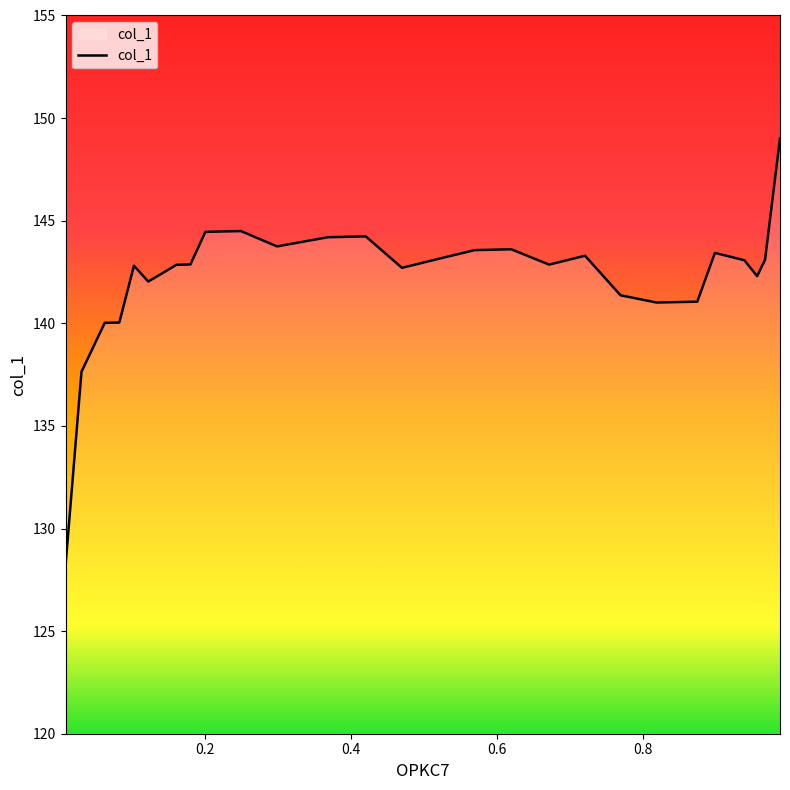

What is the maximum value shown in the chart?

149.0